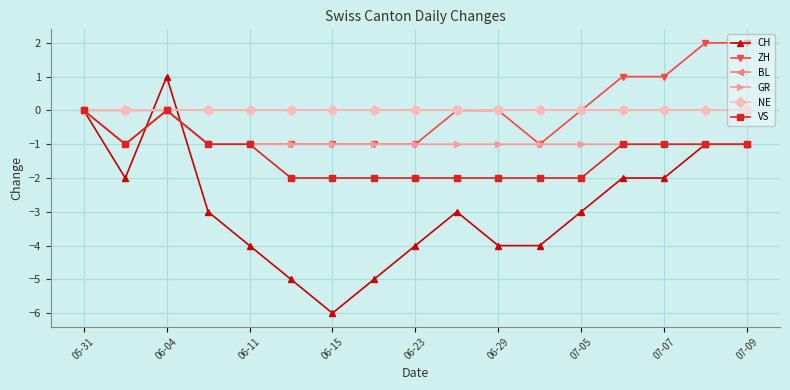

Does the chart have visible grid lines?

Yes